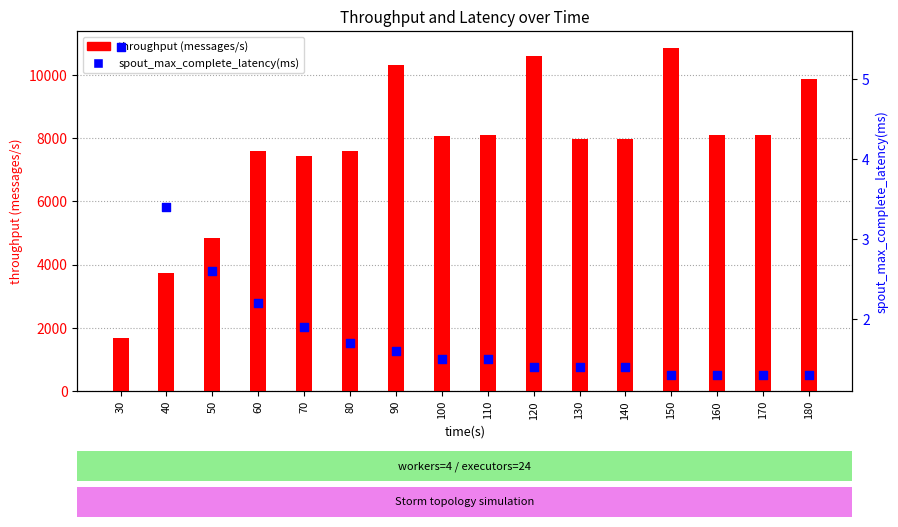

At which category is the sum across all series the highest?

150